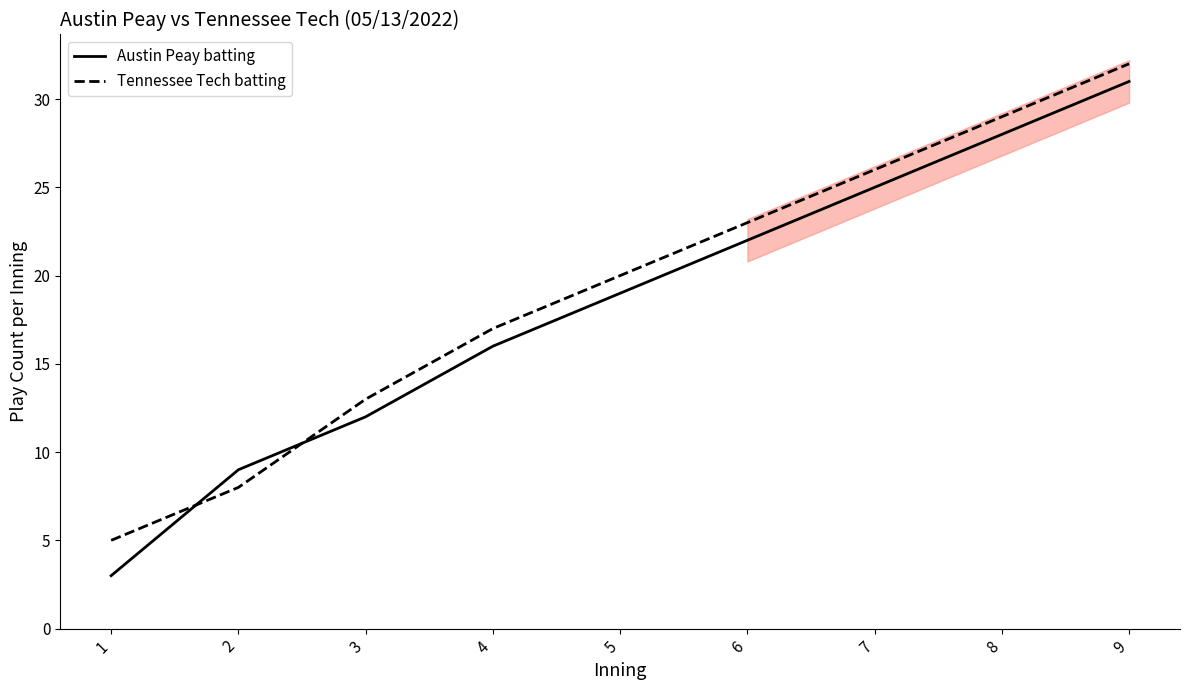

Does the chart display data point markers on the line(s)?

No